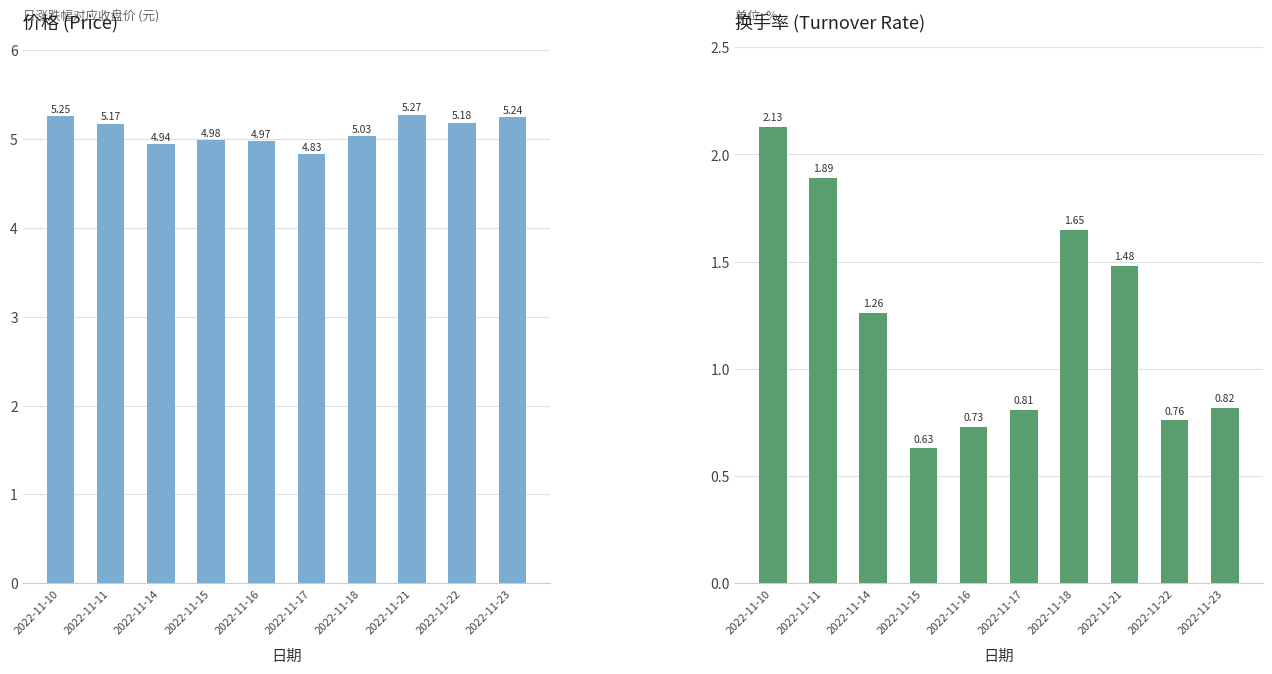

What is the value of the 价格 bar at the 9th from the left?

5.2